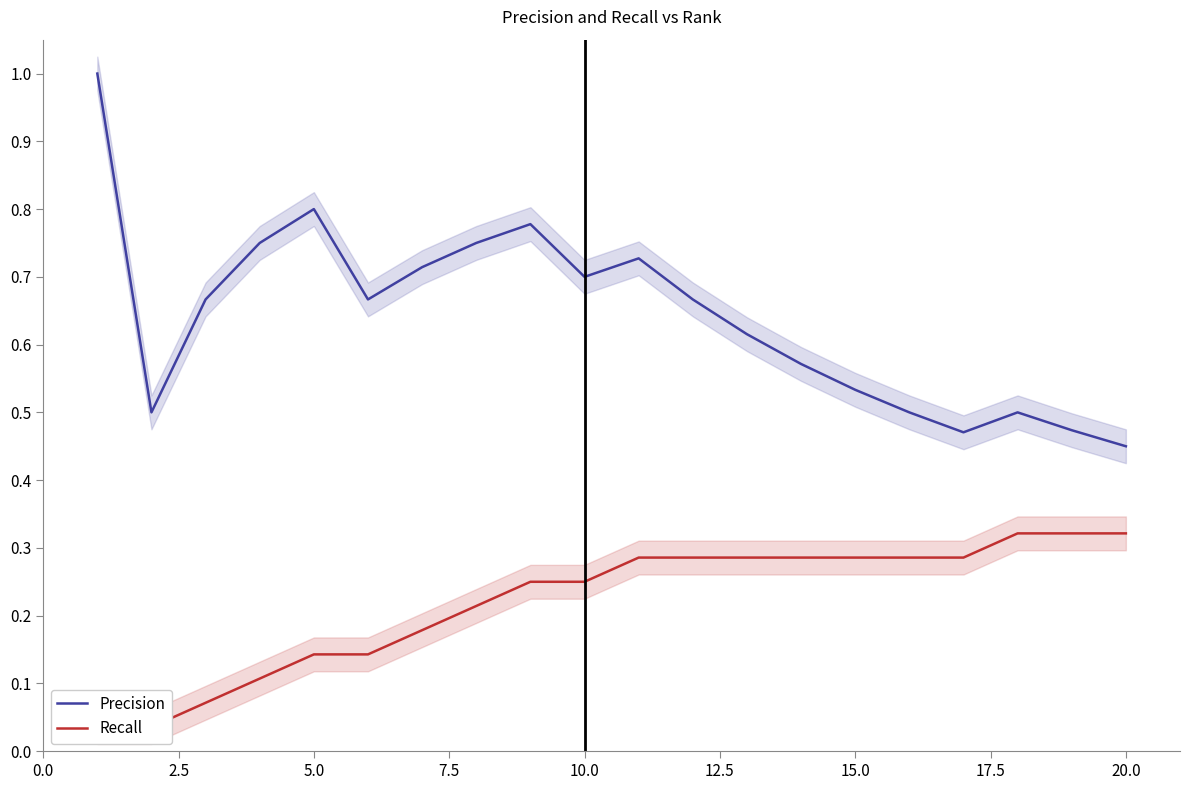

True or false: Precision and Recall cross at least once.

False